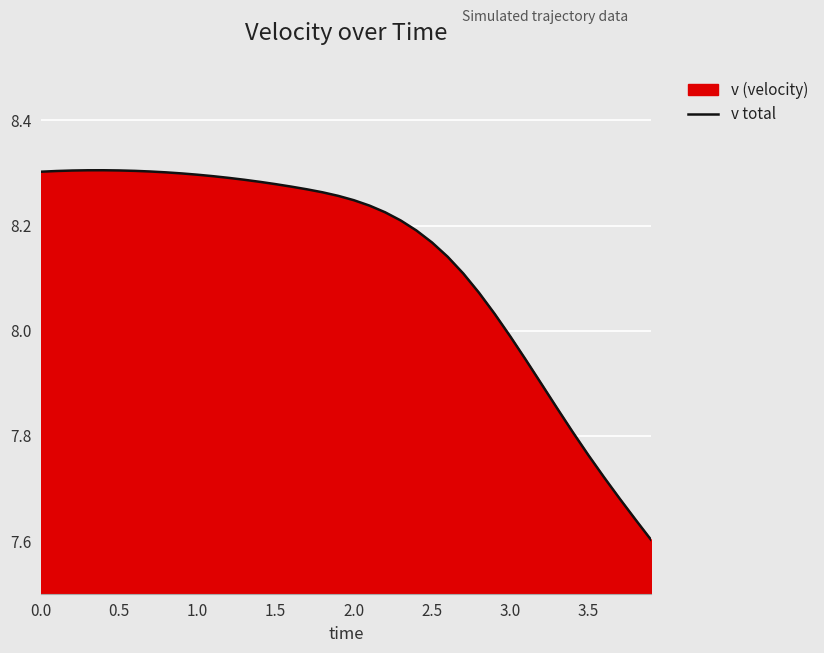

What is the difference between the maximum and minimum values?

0.7